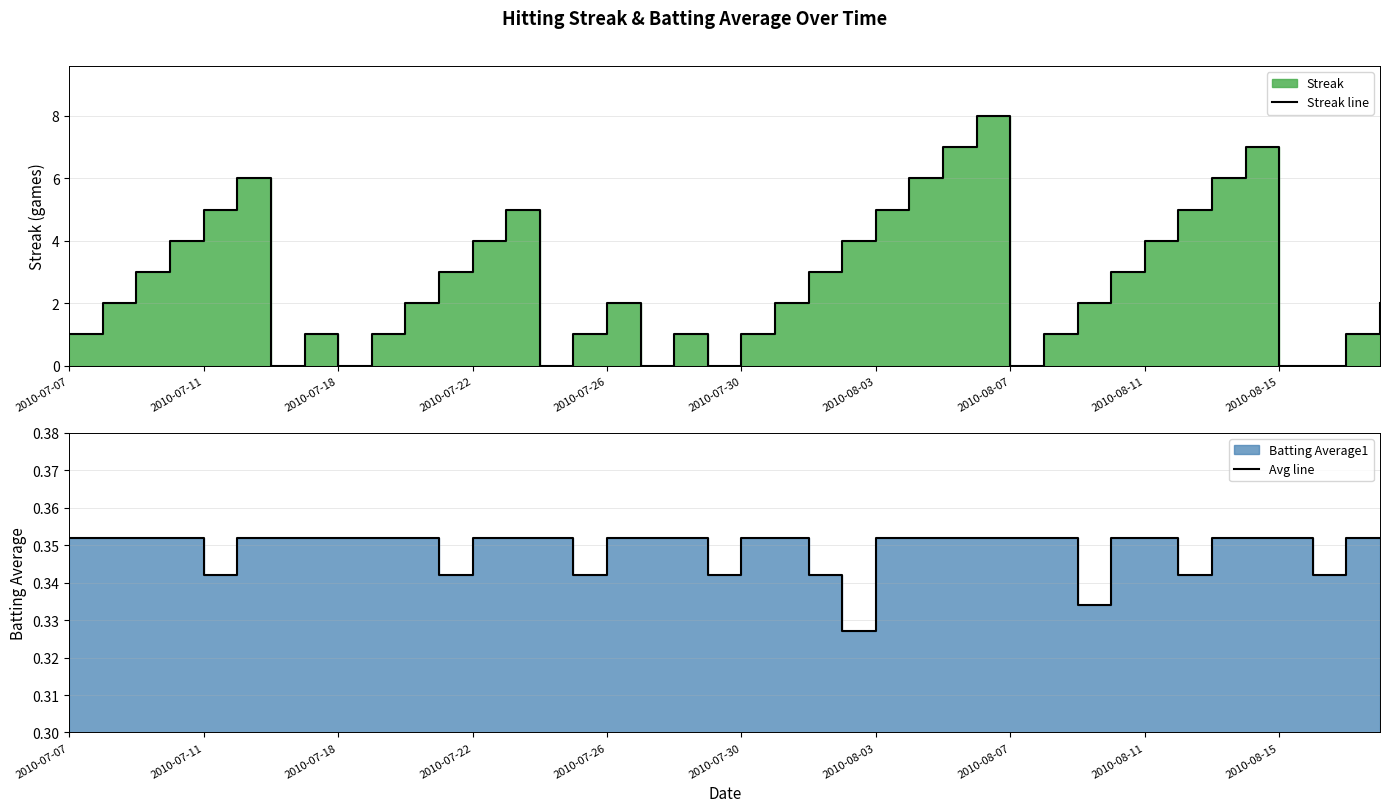

Where is Streak line nearest to the value 4?

2010-07-22